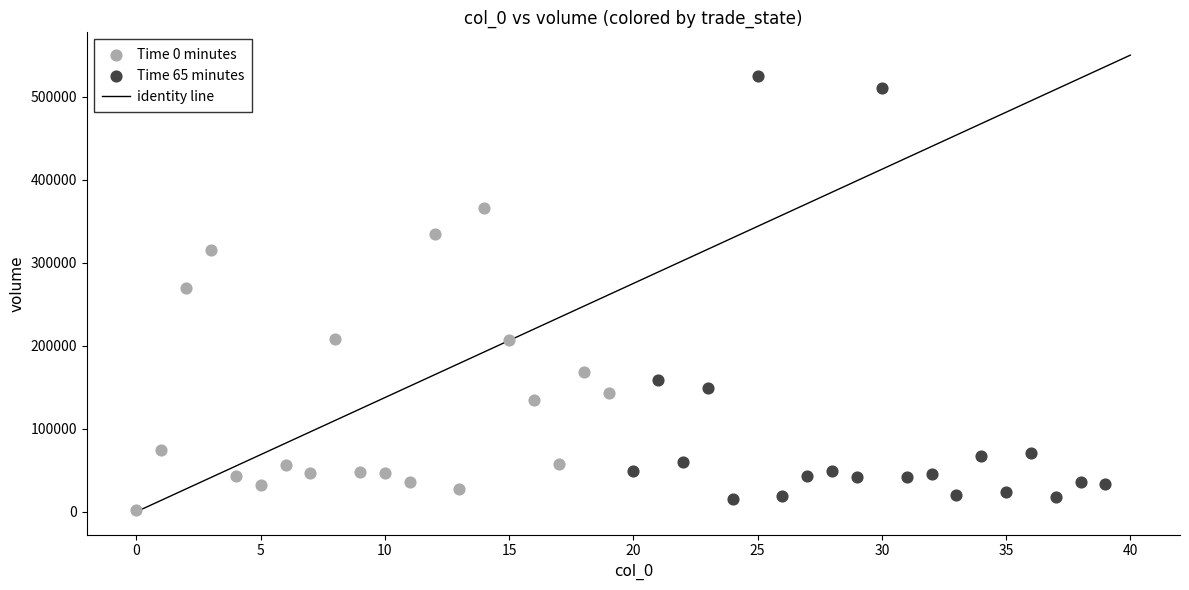

Which series contains the highest Y value?

Time 65 minutes